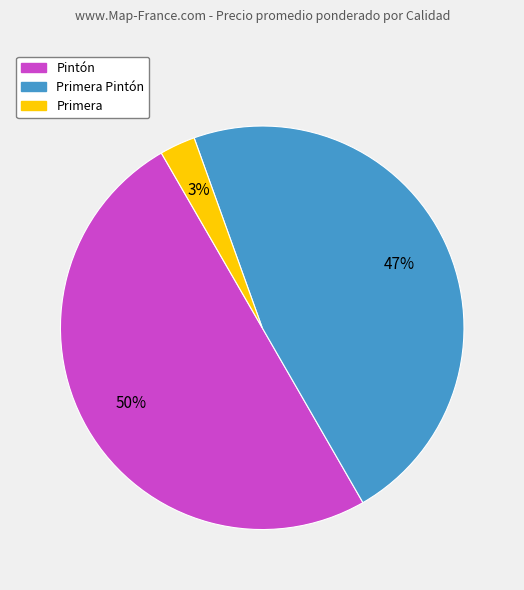

Which slice is the largest?

Pintón